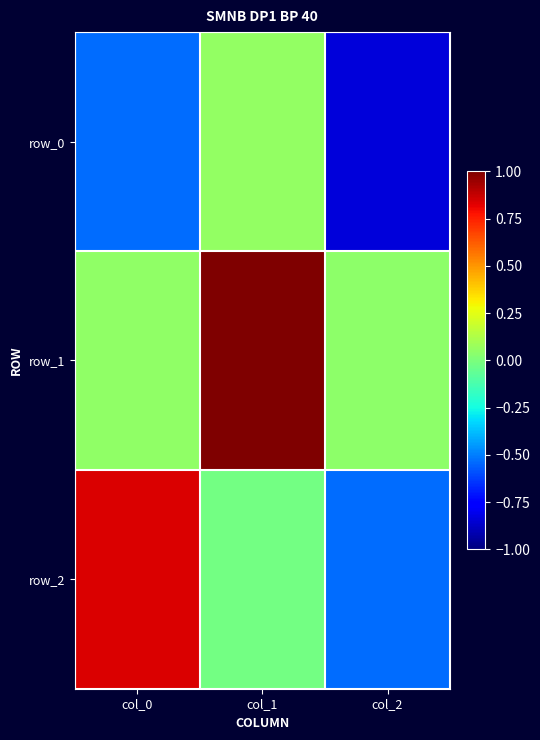

Which category has the highest value in the row_0 series?

col_1